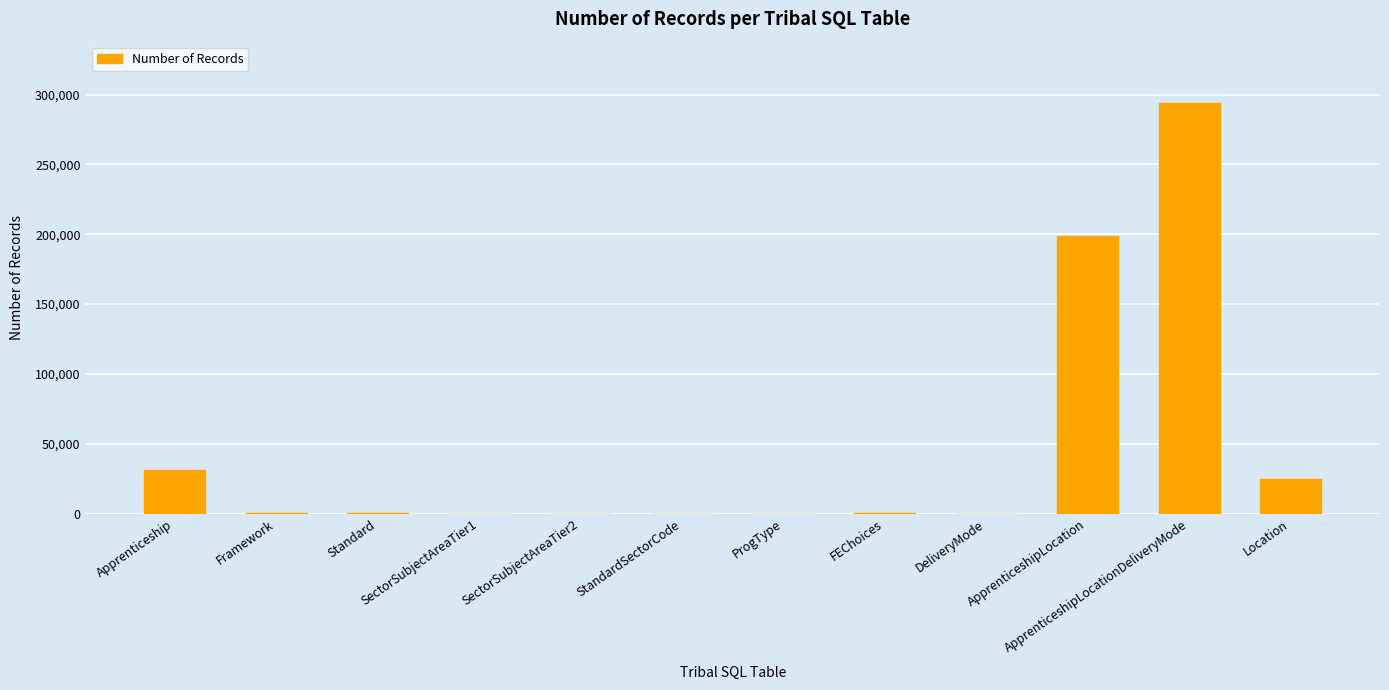

How many categories are shown in the chart?

12